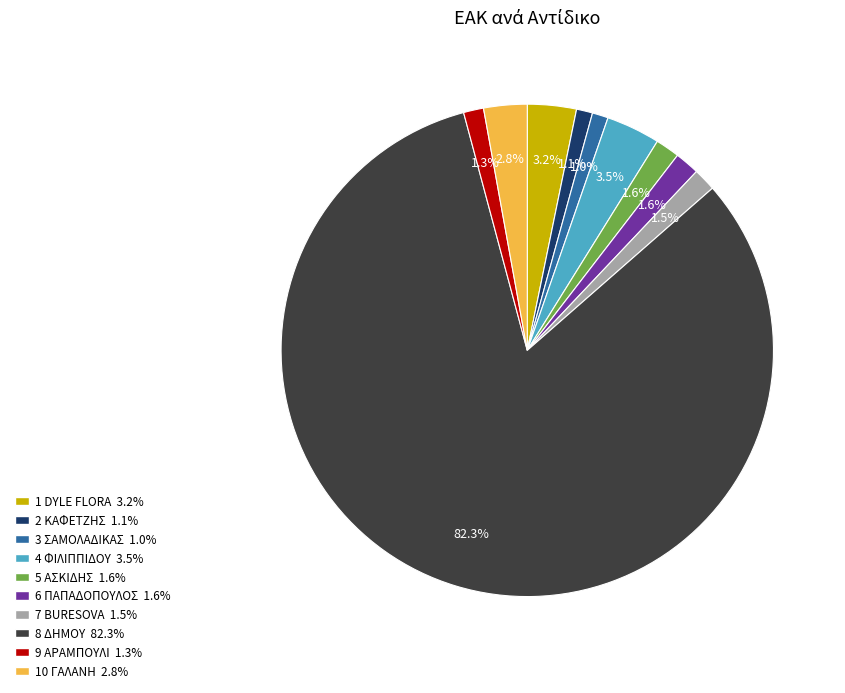

What is the ratio of the value at 2 ΚΑΦΕΤΖΗΣ to the value at 9 ΑΡΑΜΠΟΥΛΙ?

0.8